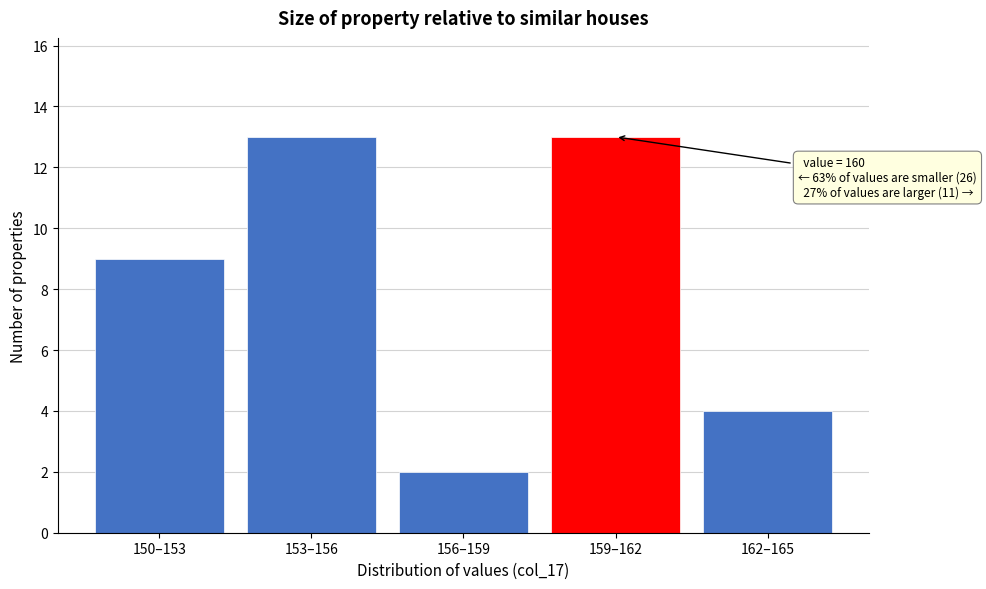

Reading left to right, transcribe all the data shown in this chart.

9	13	2	13	4